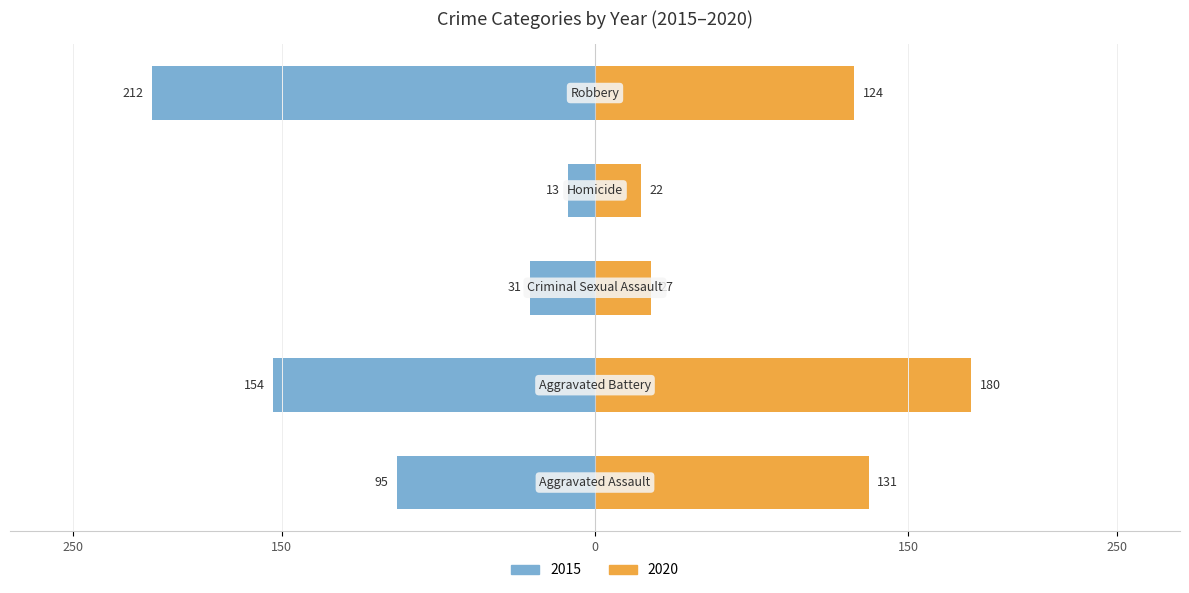

What is the label of the 4th bar from the left?

Homicide